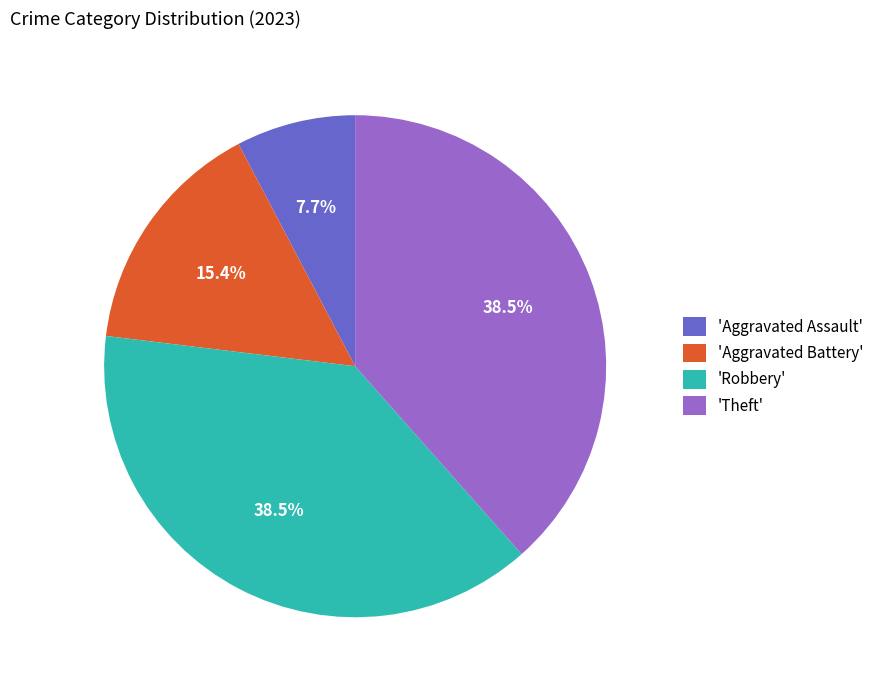

Which slice is the smallest?

'Aggravated Assault'